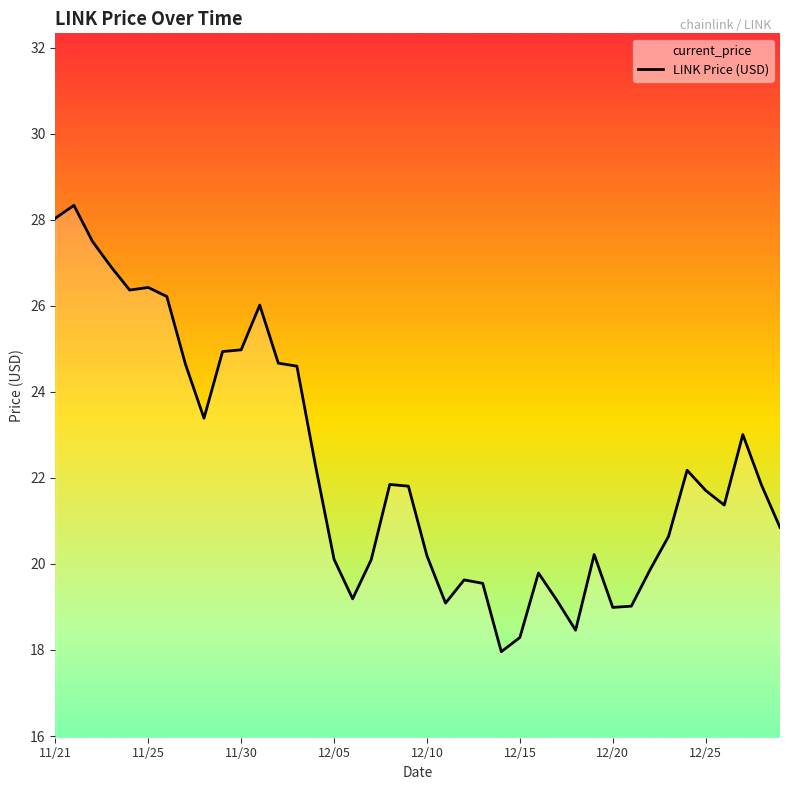

What is the value of the 28th point from the left?

19.1